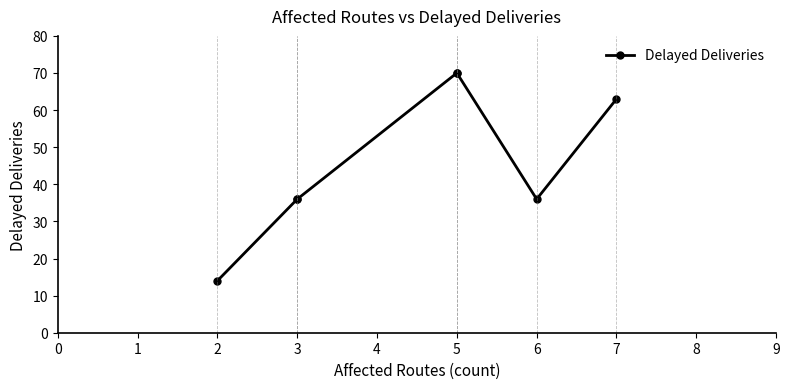

The chart shows a value of 60 at 3. True or false?

False